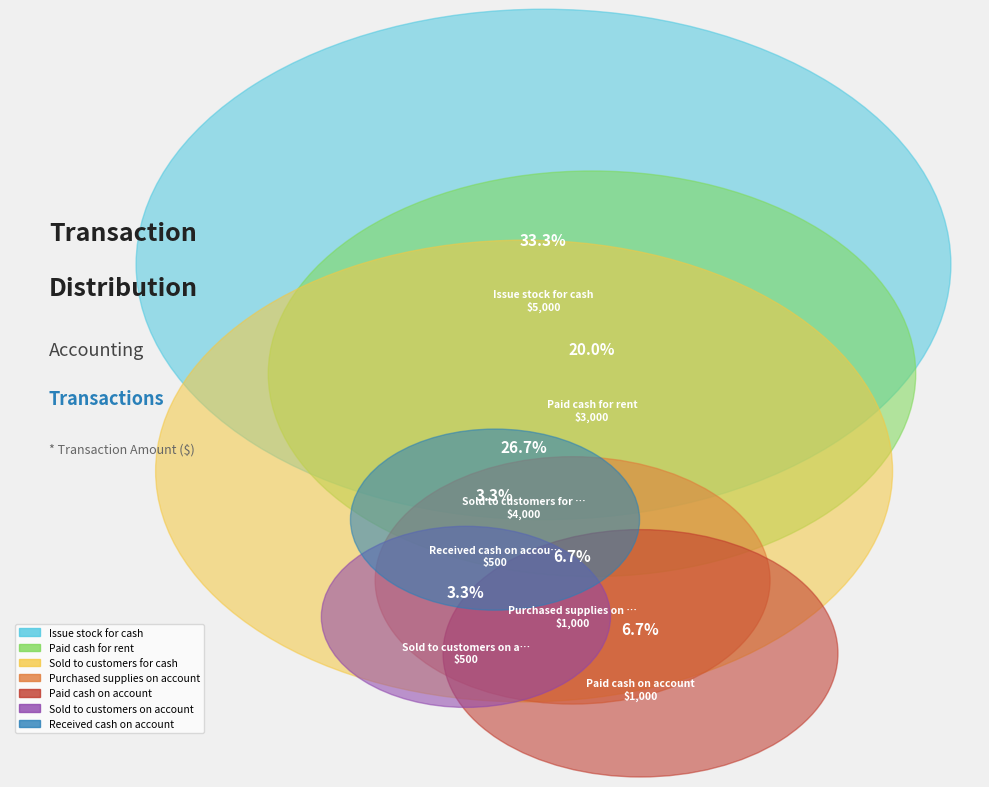

Rank the categories by value from lowest to highest.

Sold to customers on account, Received cash on account, Purchased supplies on account, Paid cash on account, Paid cash for rent, Sold to customers for cash, Issue stock for cash